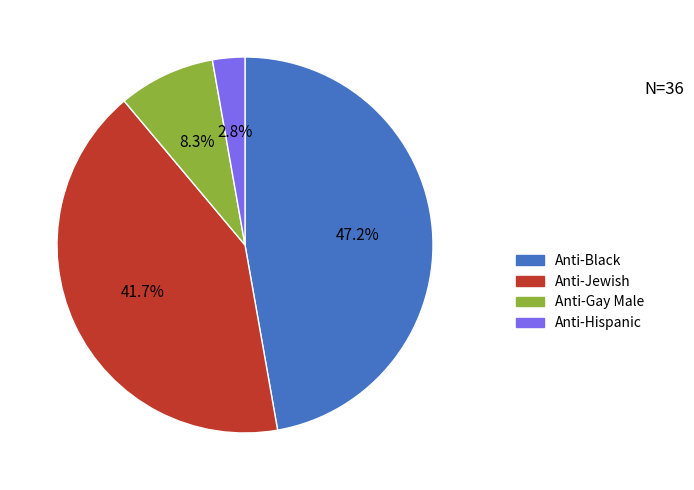

Which slice is the largest?

Anti-Black